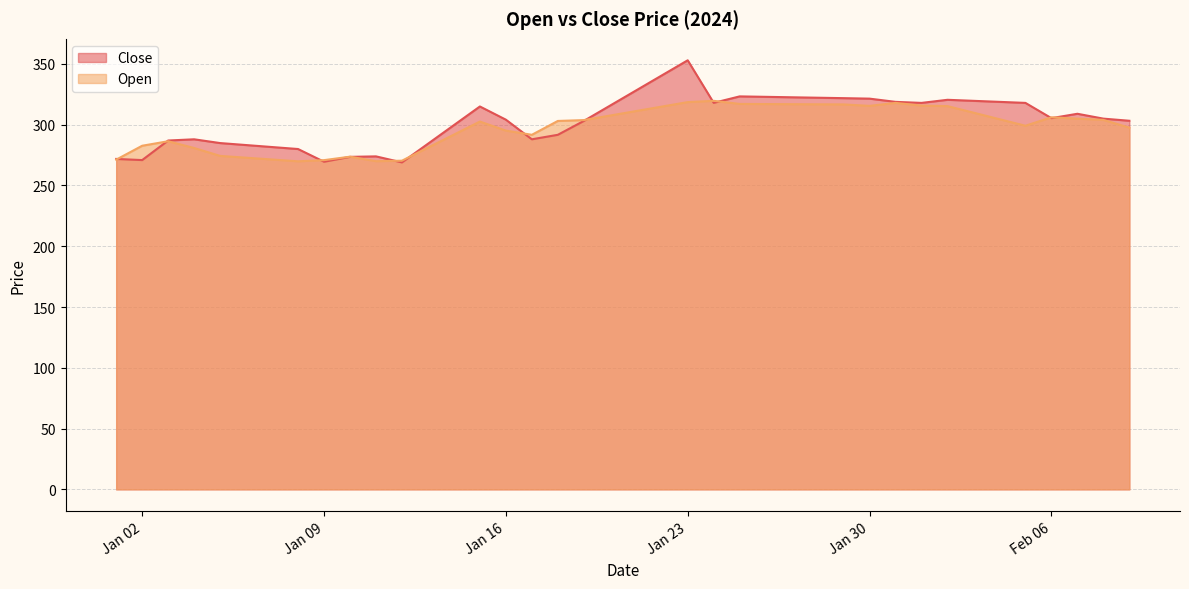

At how many categories does at least one series exceed 313?

18